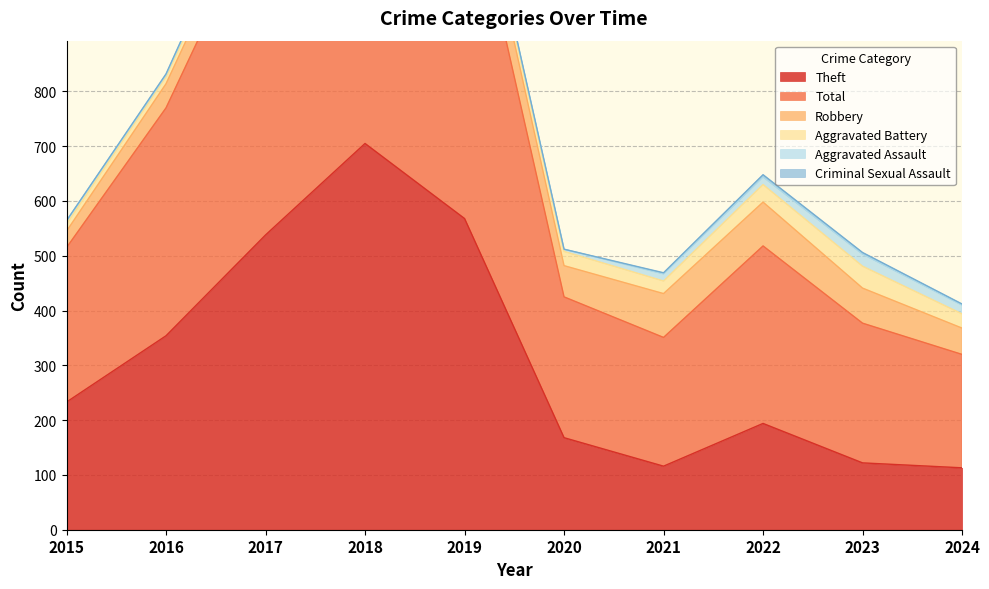

Between 2018 and 2019, which series saw the biggest shift?

Theft